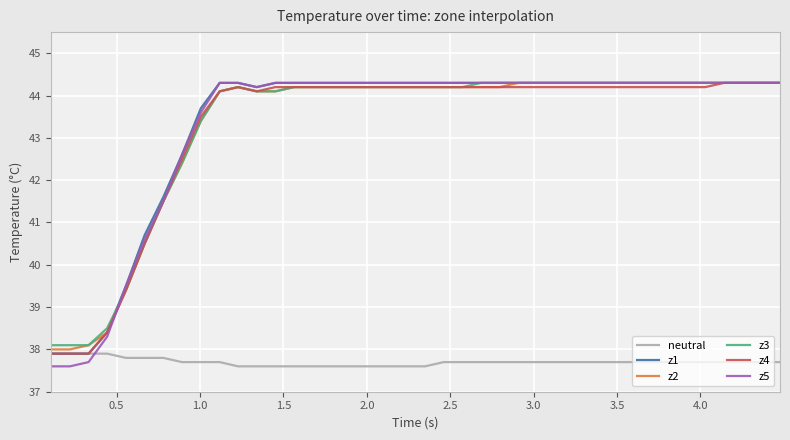

How many times do neutral and z5 cross each other?

1